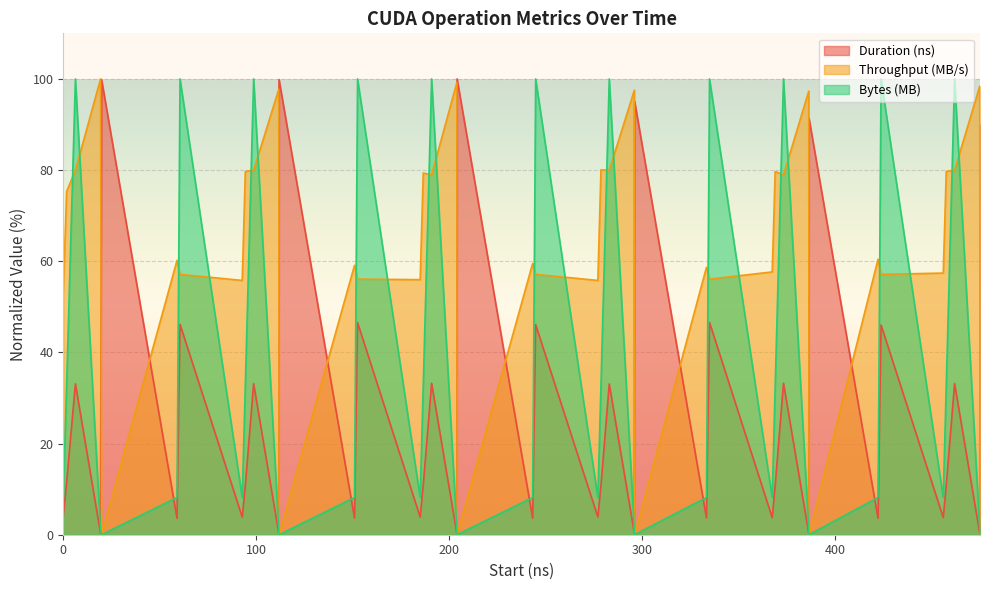

What is the value of the Duration (ns) point at the 14th from the left?

46.5